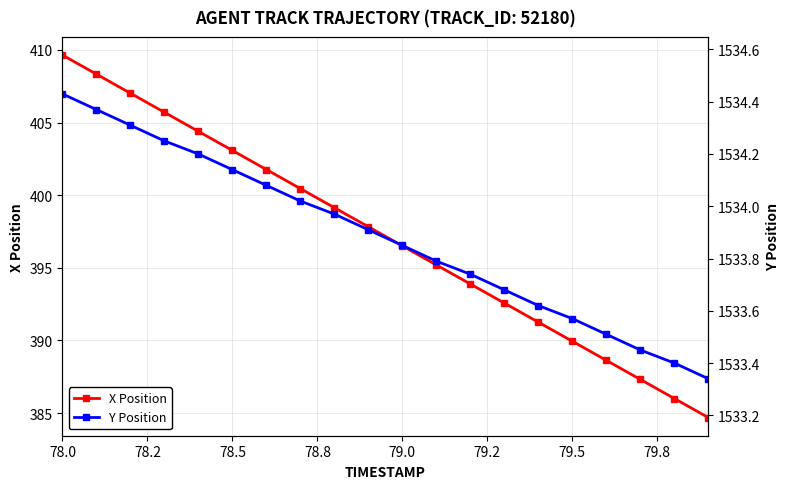

True or false: X Position has more than 0 interior local peaks.

False